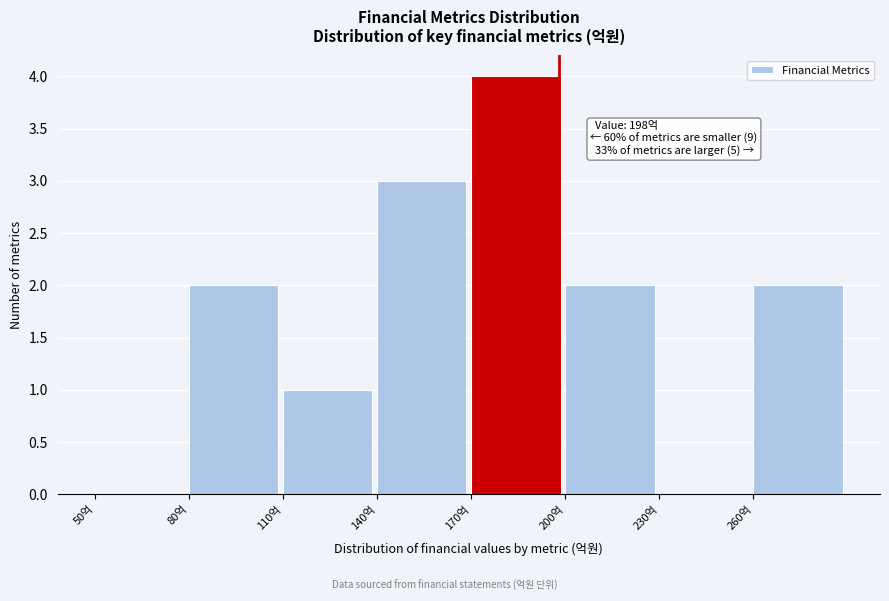

Over which range of the x-axis is the bar tallest?

170 to 200